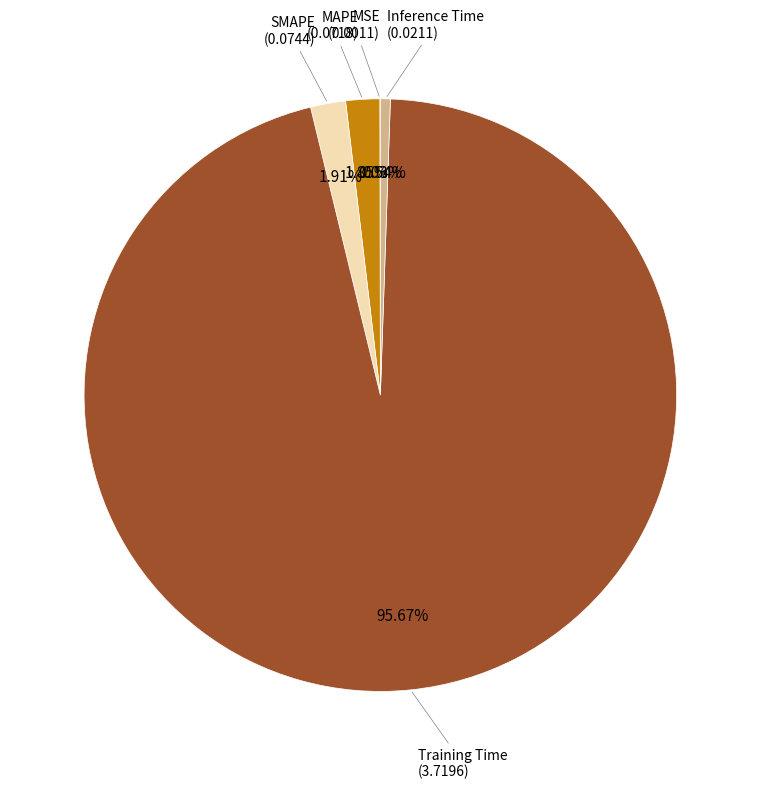

To the nearest percent, what is the average slice percentage?

20%